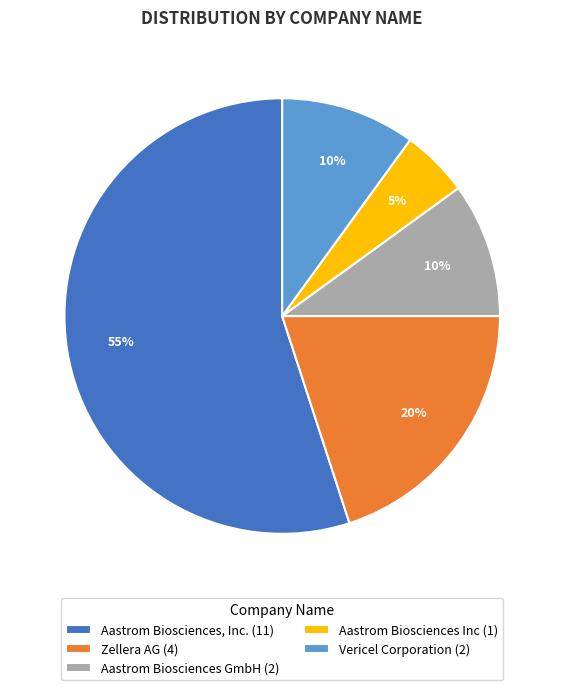

What is the ratio of the value at Vericel Corporation (2) to the value at Aastrom Biosciences Inc (1)?

2.0